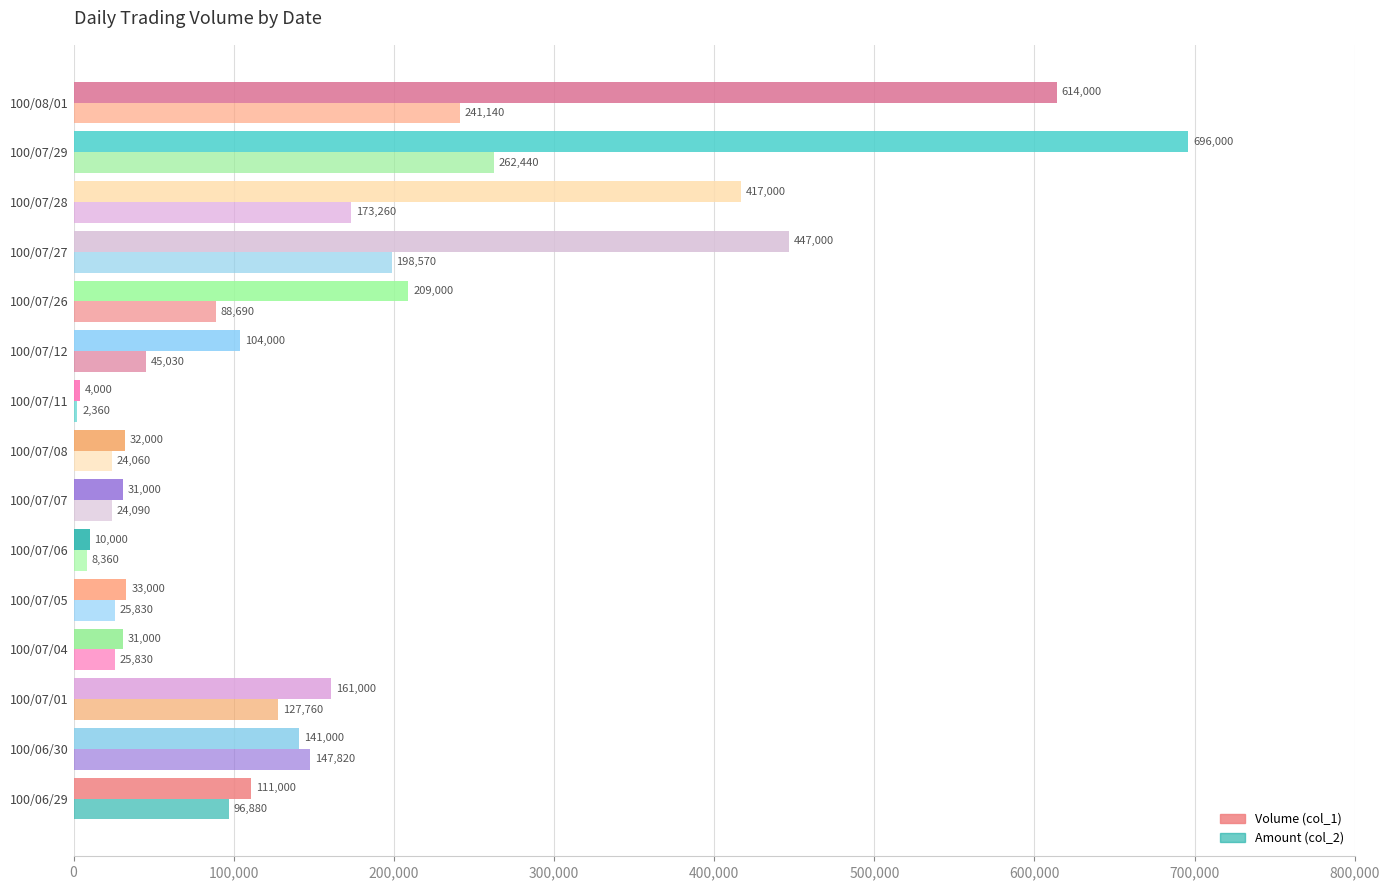

Count the number of data series in this chart.

2